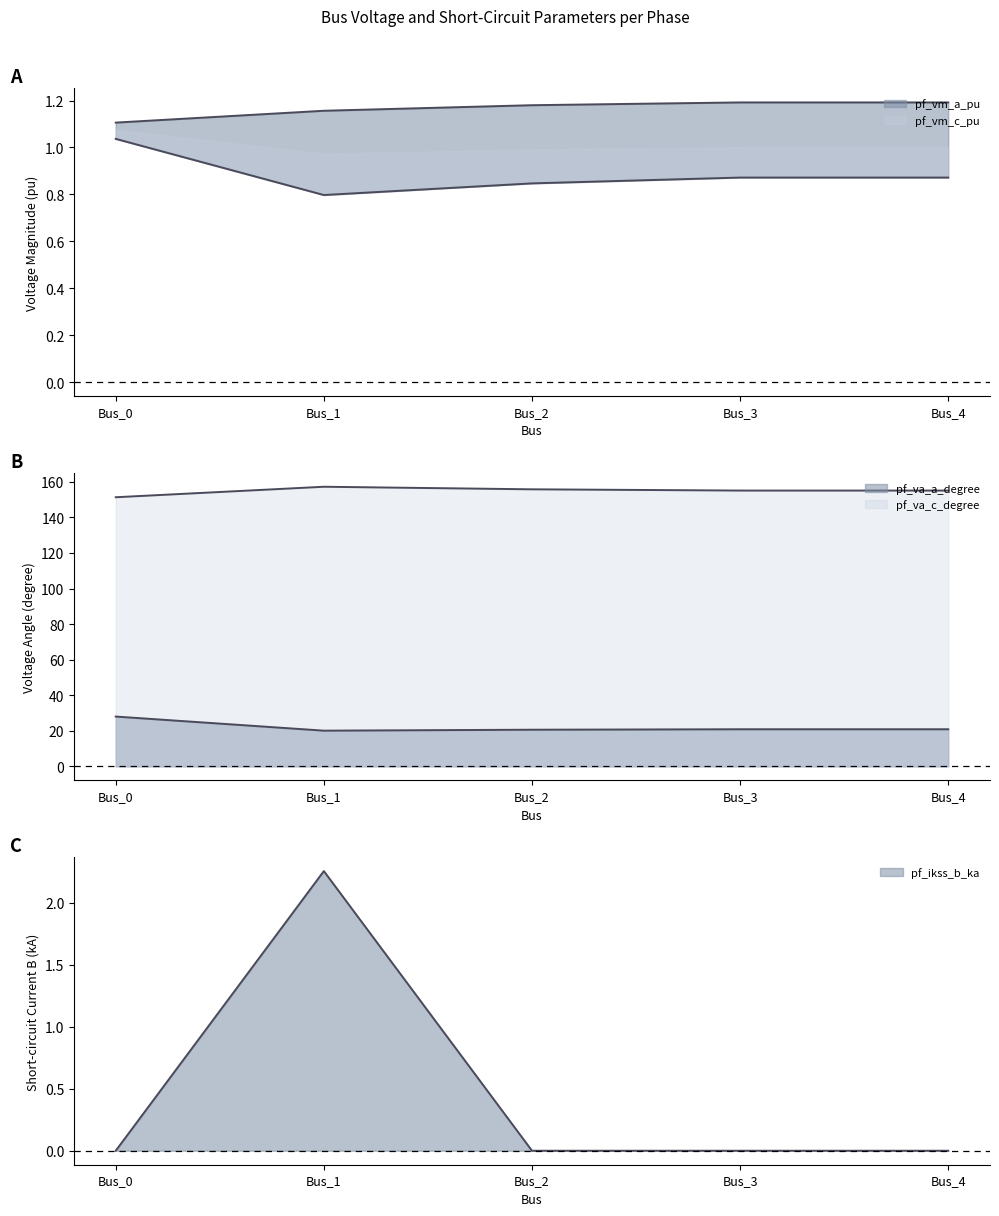

At Bus_0, list the series in order from smallest to largest.

pf_ikss_b_ka, pf_vm_b_pu, pf_vm_a_pu, pf_va_a_degree, pf_vm_c_pu